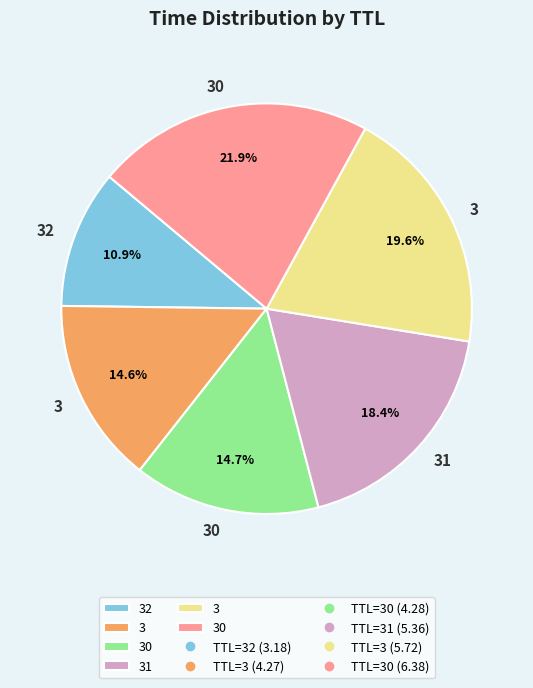

Is there a majority slice in this chart?

No